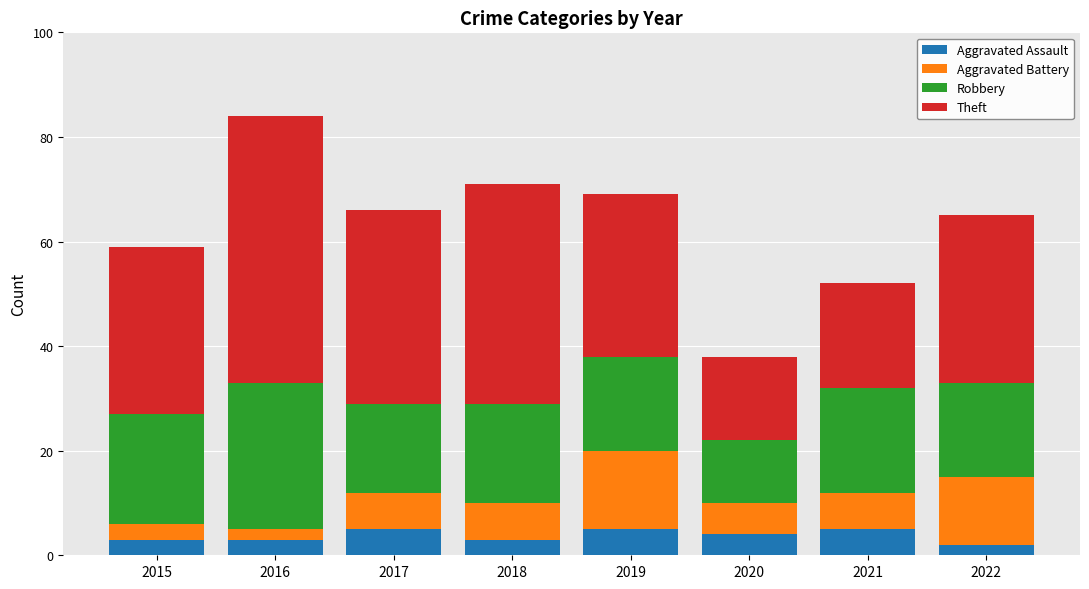

At which category is the sum across all series the highest?

2016